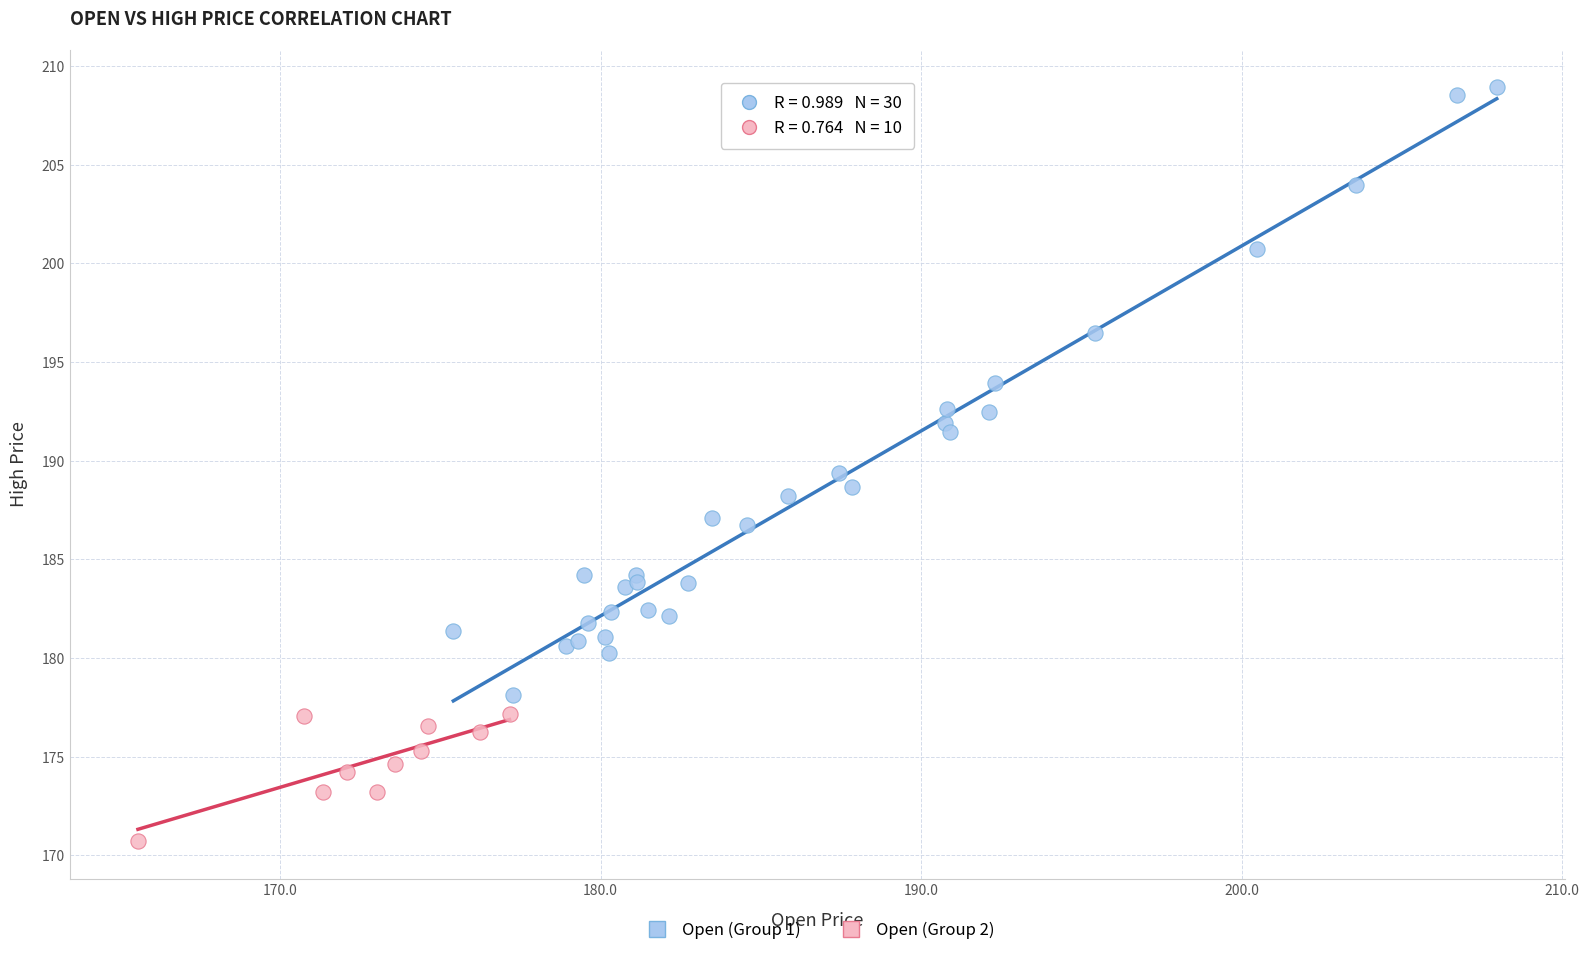

Which series contains the lowest Y value?

Open (Group 2)